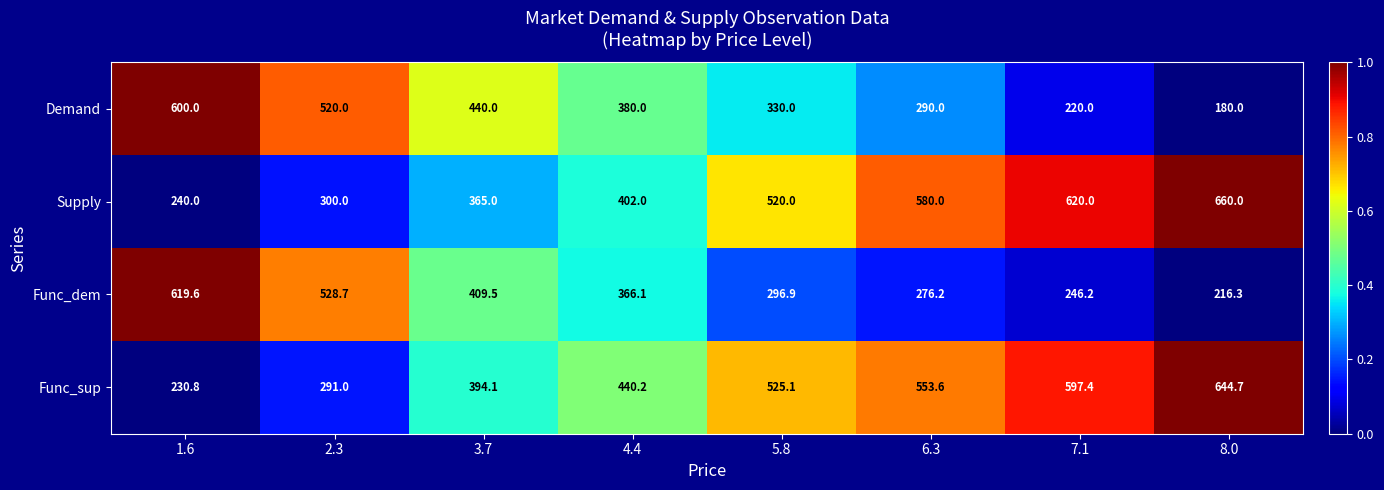

True or false: Supply has a value of 456.5 at 8.0.

False